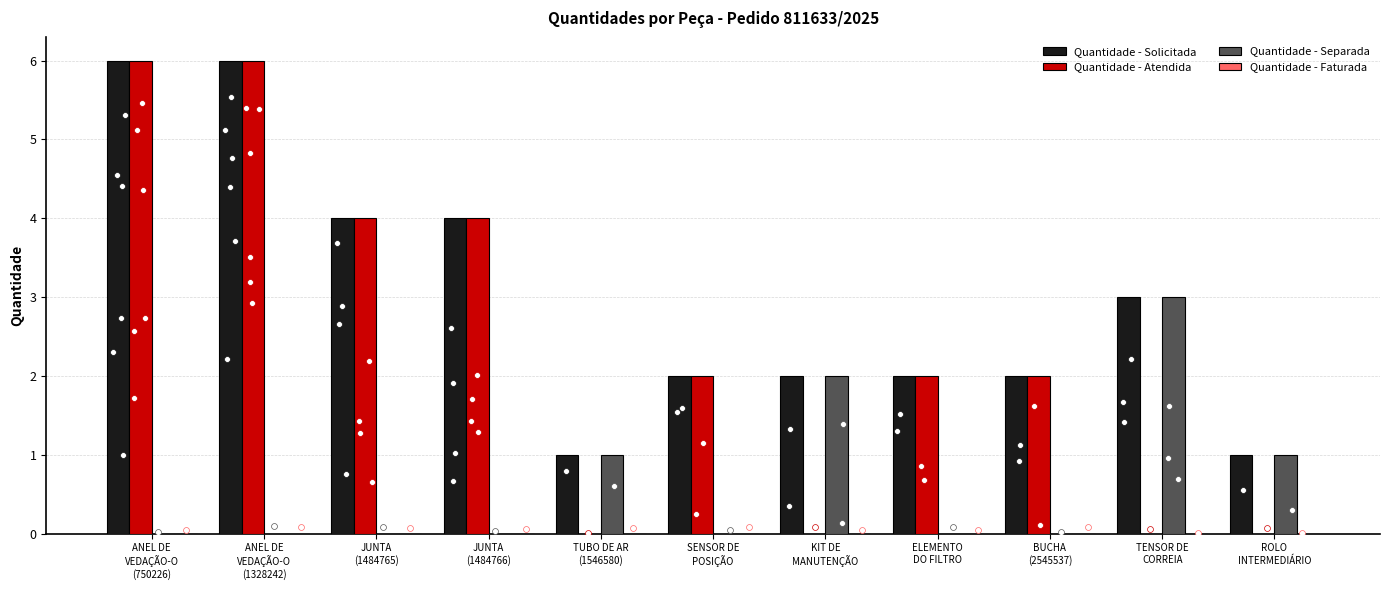

At which category is the sum across all series the highest?

ANEL DE
VEDAÇÃO-O
(750226)